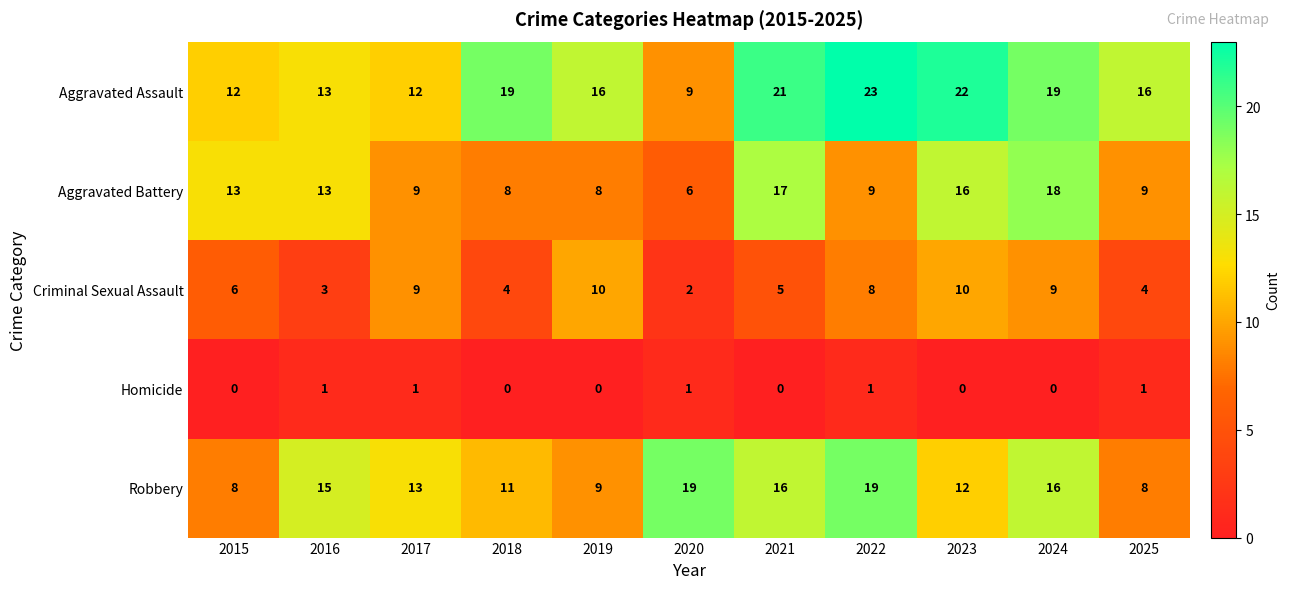

What is the difference between the highest and lowest values at 2025?

15